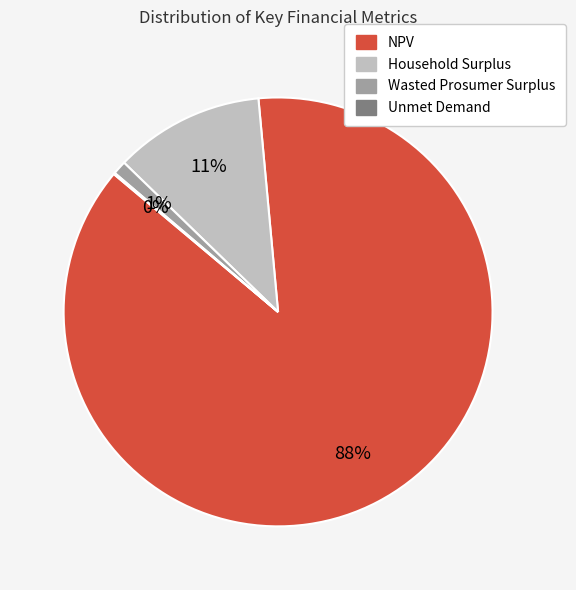

To the nearest percent, what percentage of the pie is Wasted Prosumer Surplus?

1%